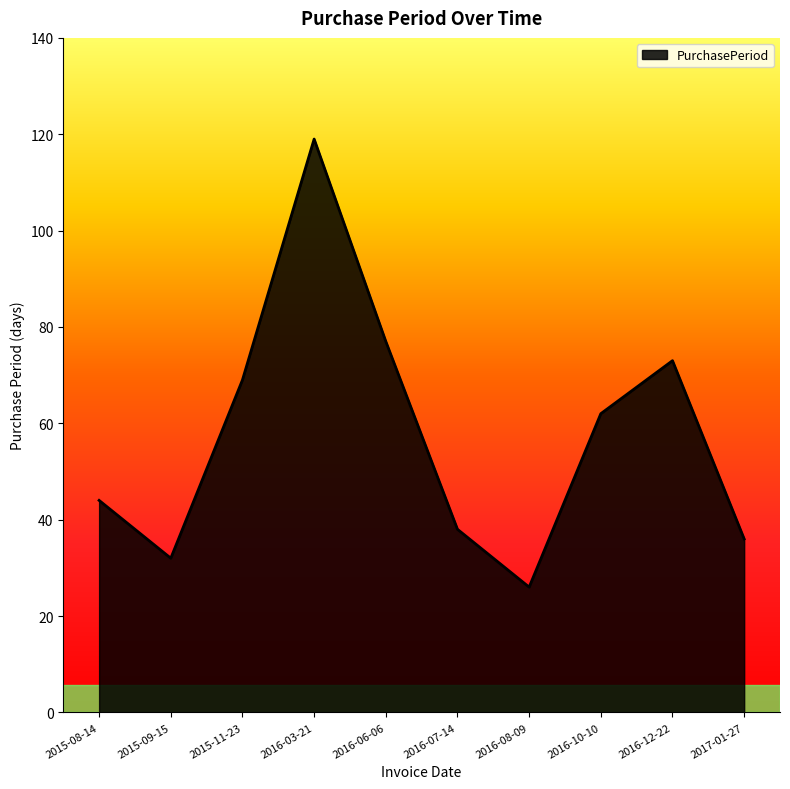

What is the difference between the values at 2017-01-27 and 2015-11-23?

33